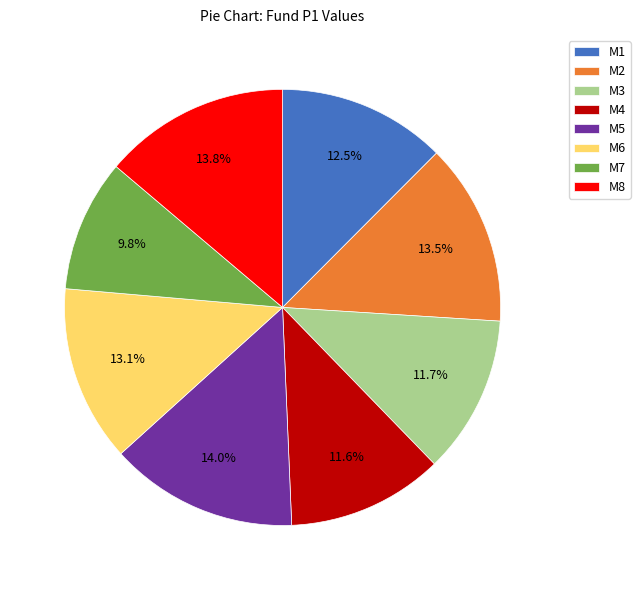

The M6 slice represents 22% of the pie. True or false?

False